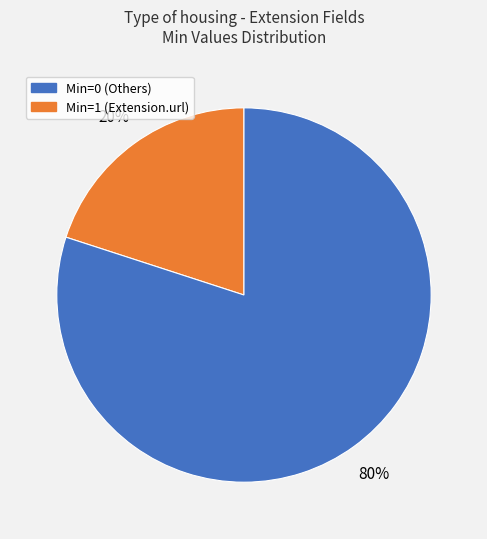

How many slices are in this pie chart?

2